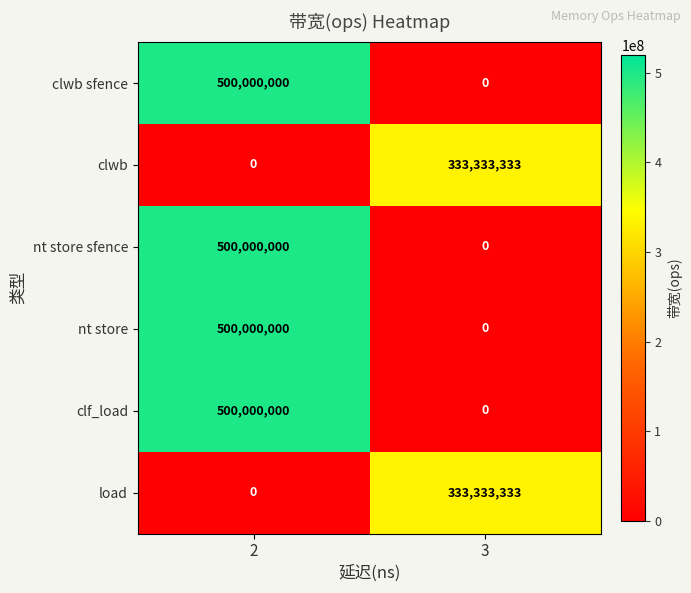

The value of clf_load at 3 is 0. True or false?

True